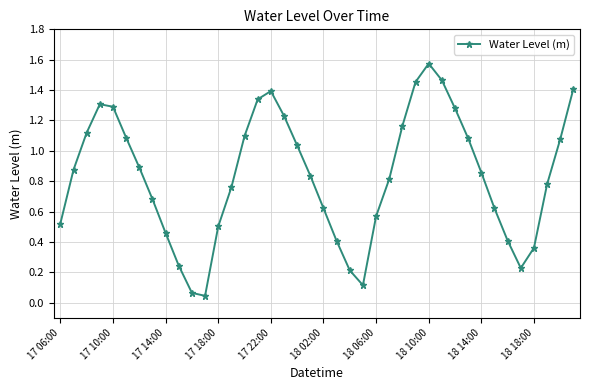

True or false: the data has more than 0 interior local peaks.

True